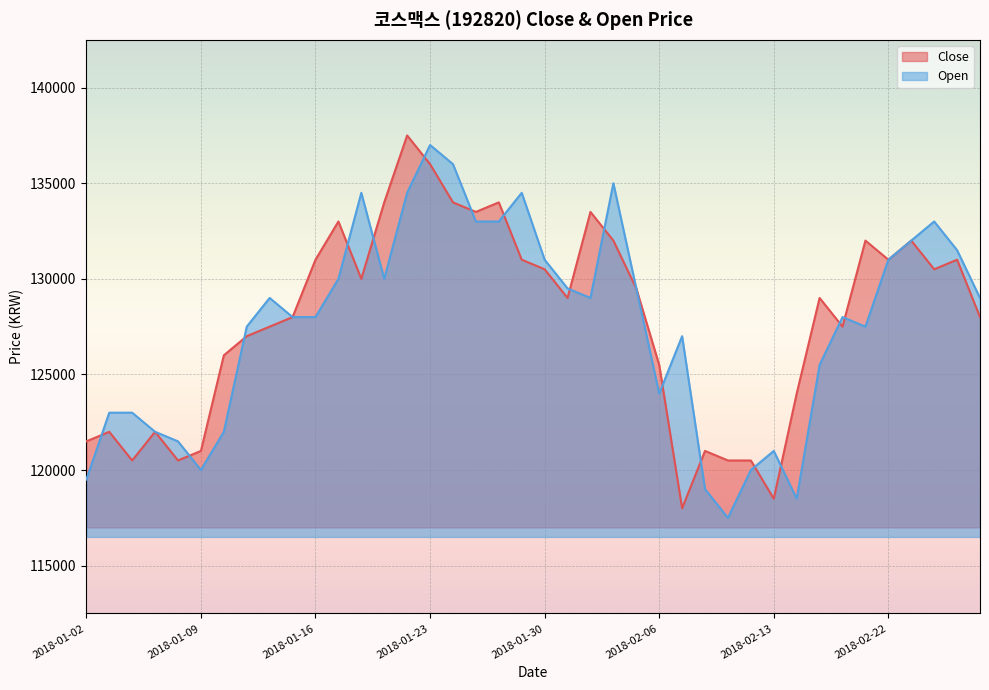

How many values in the Open series are below 129000?

20